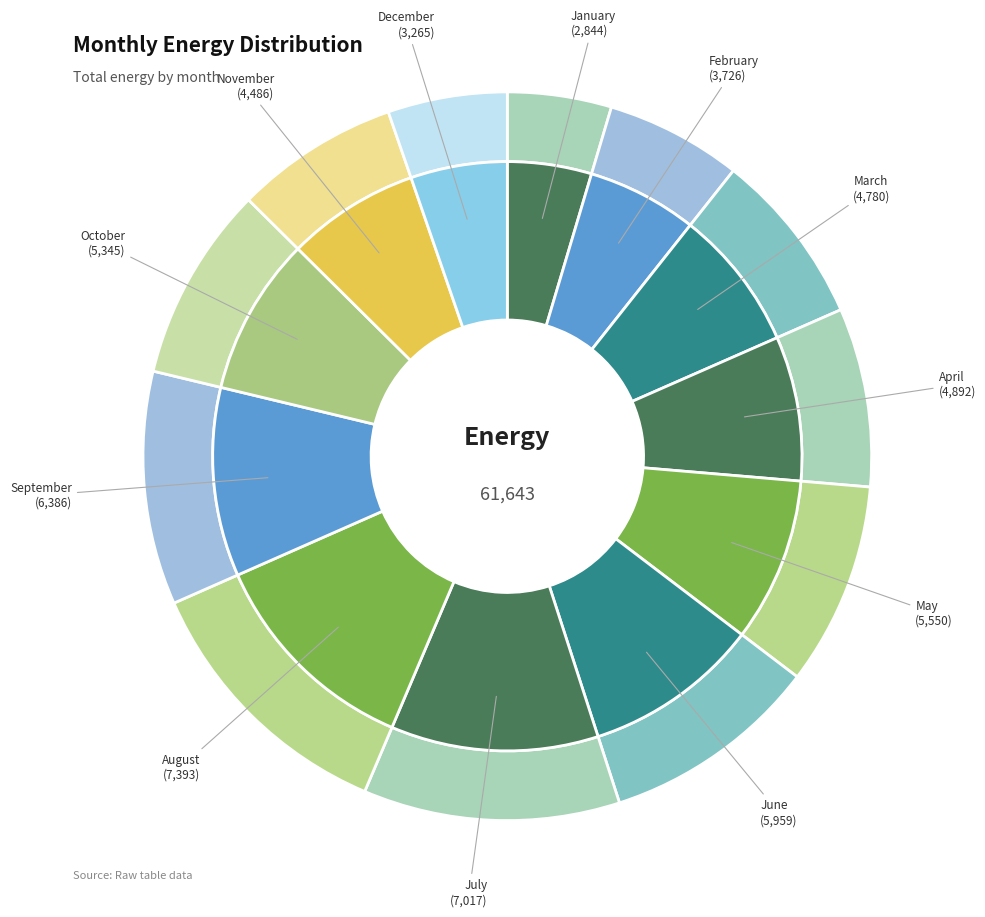

Which category has the biggest portion of the pie?

August